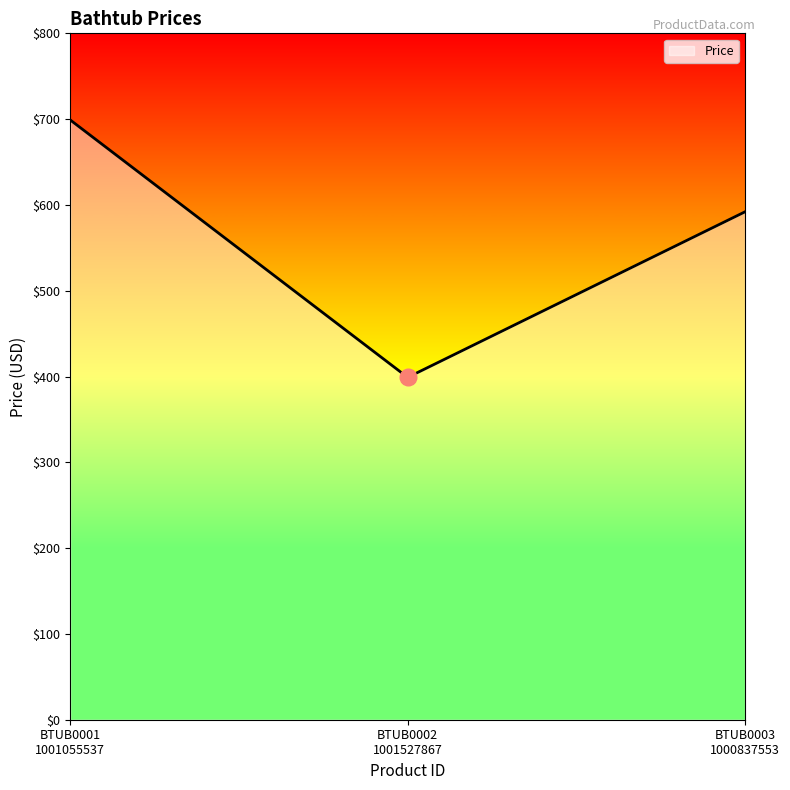

What is the maximum value shown in the chart?

699.0